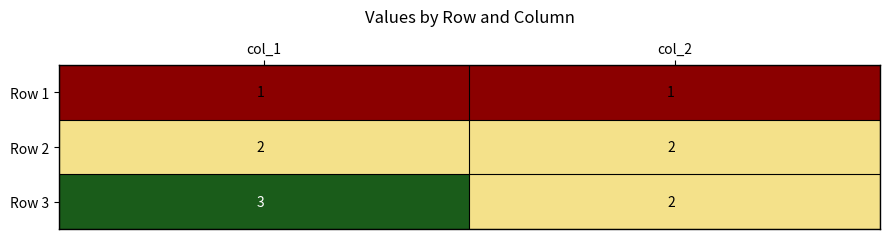

Which label corresponds to the largest value in the chart?

col_1